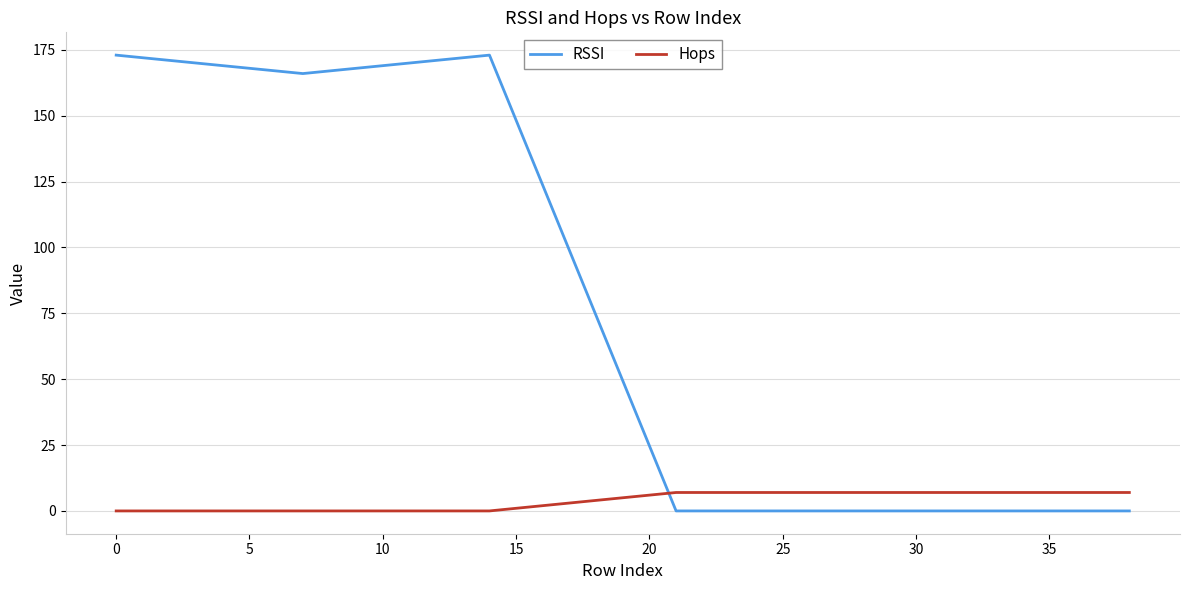

Which series ends up on top after the final intersection of RSSI and Hops?

Hops